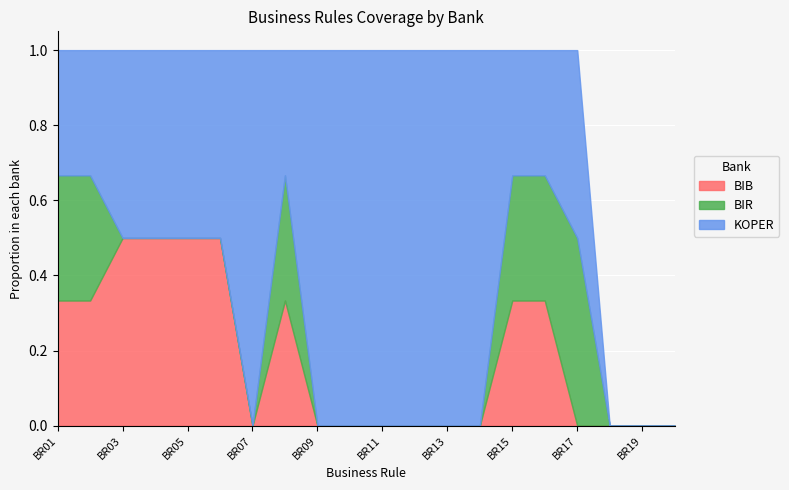

Reading left to right, extract all data points from this chart.

BIB: 1	1	1	1	1	1	0	1	0	0	0	0	0	0	1	1	0	0	0	0
BIR: 1	1	0	0	0	0	0	1	0	0	0	0	0	0	1	1	1	0	0	0
KOPER: 1	1	1	1	1	1	1	1	1	1	1	1	1	1	1	1	1	0	0	0